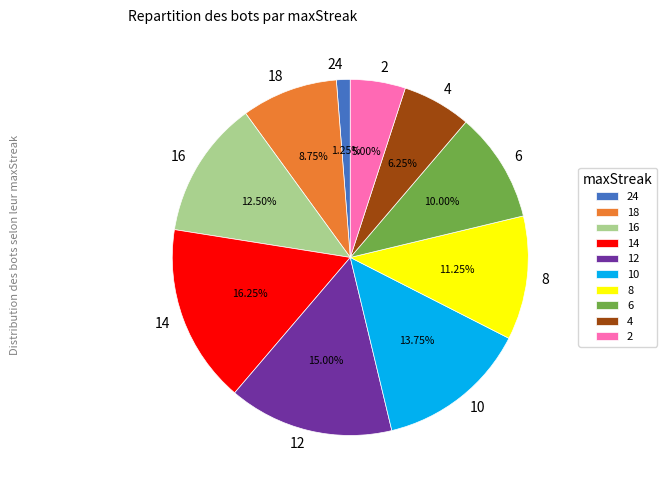

Does 10 represent more than half of the total?

No